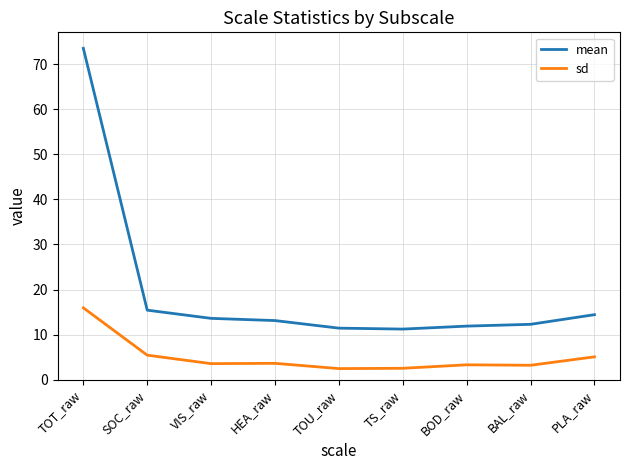

What is the highest value of the mean series?

73.5